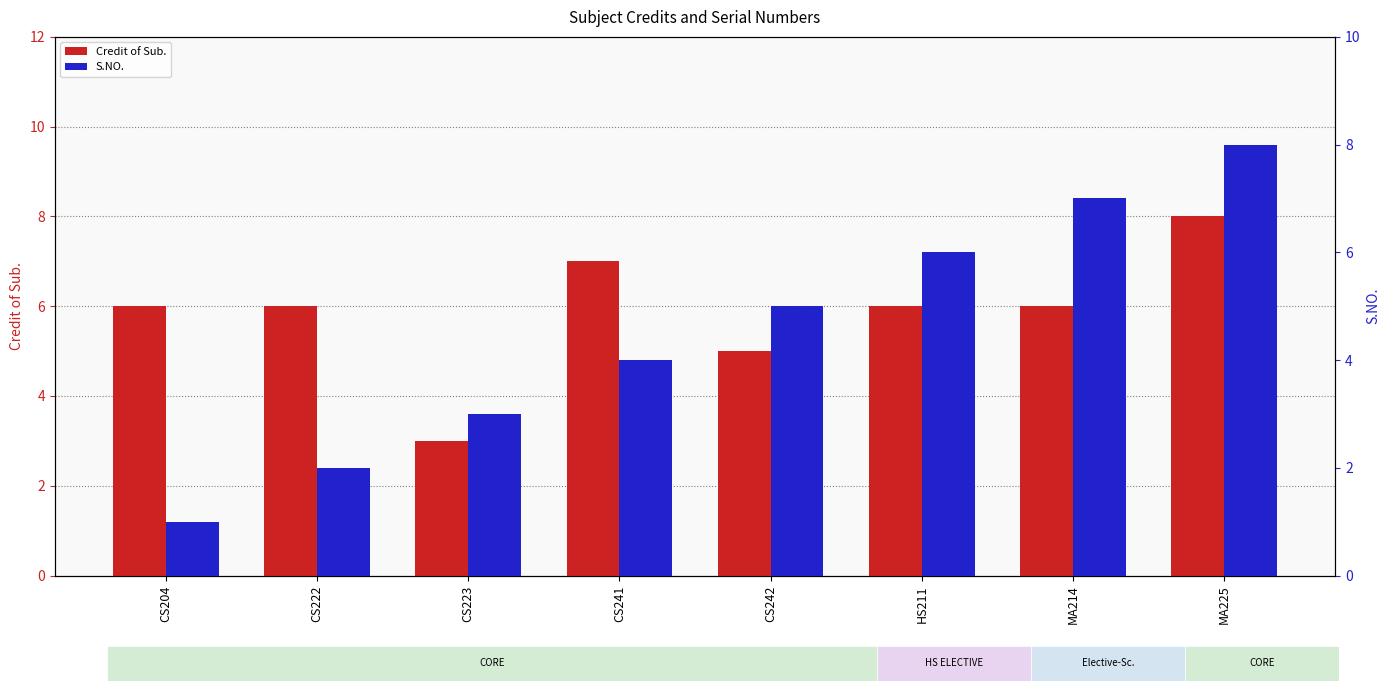

How many series are shown in this chart?

2